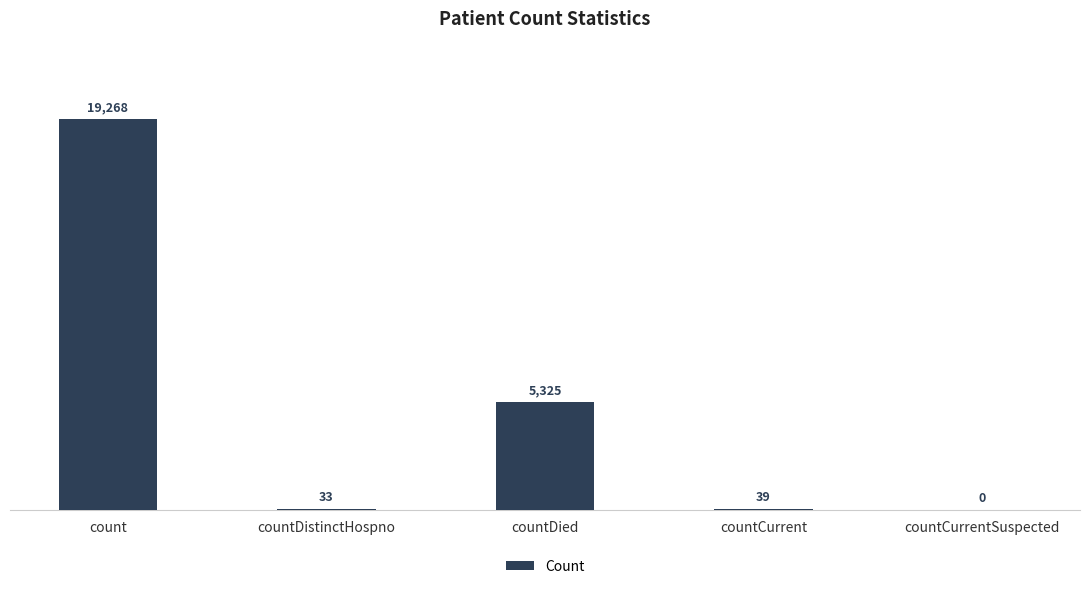

The chart shows a value of 12546 at count. True or false?

False